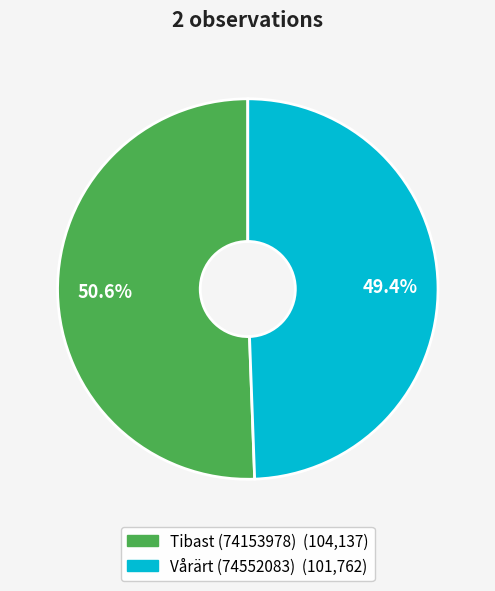

The Tibast (74153978) slice represents 44% of the pie. True or false?

False